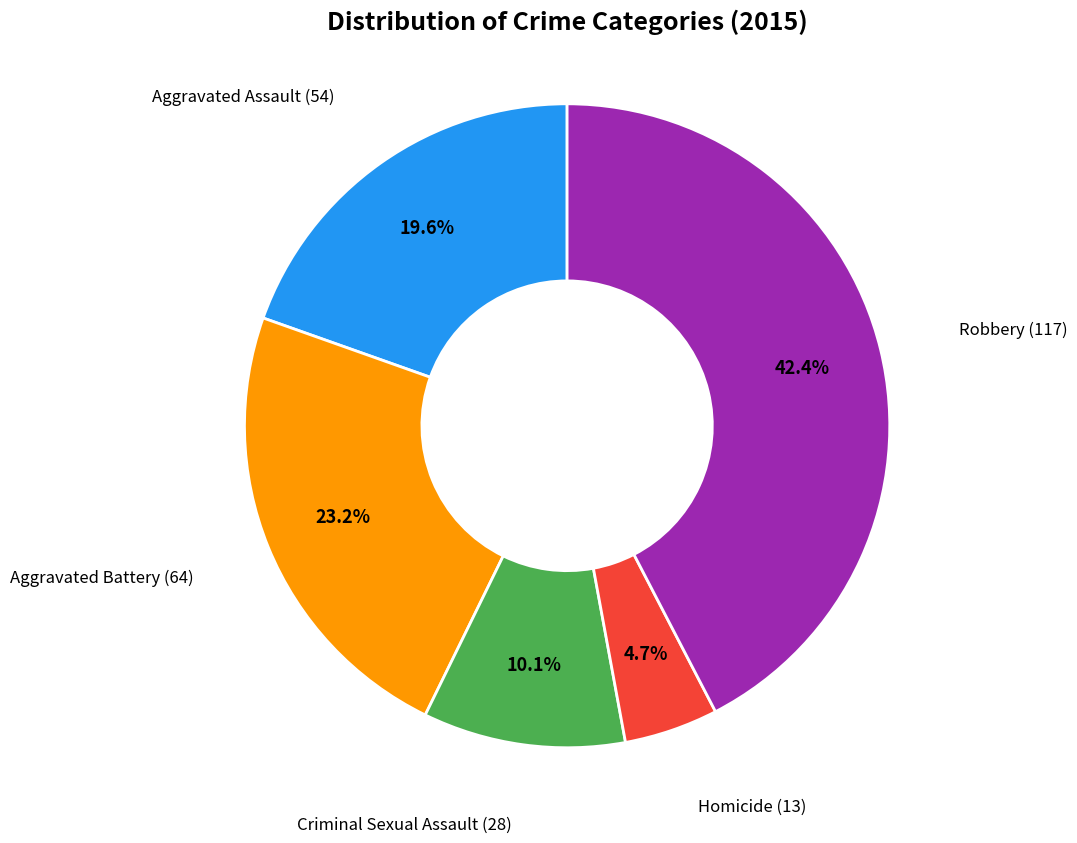

Is there a majority slice in this chart?

No